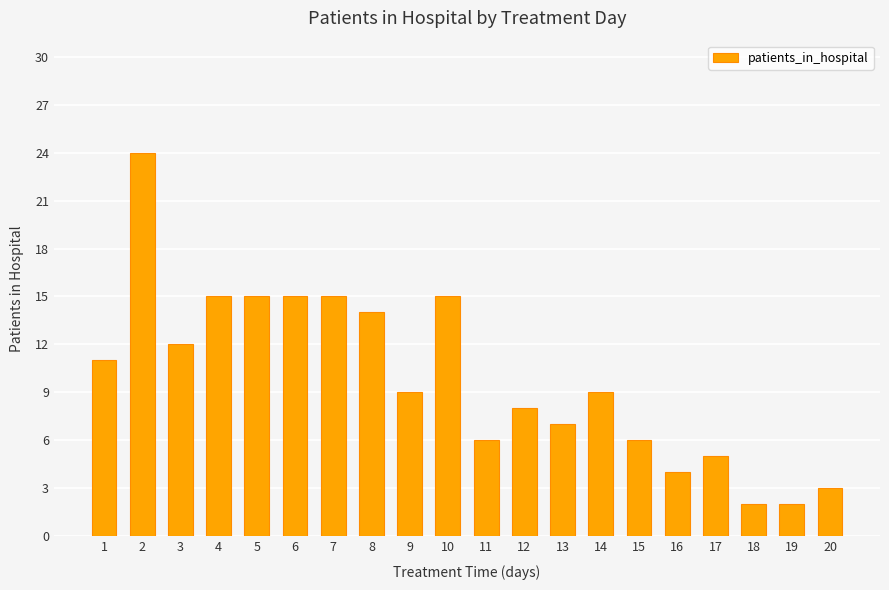

At which category does the chart reach its peak across all series?

2